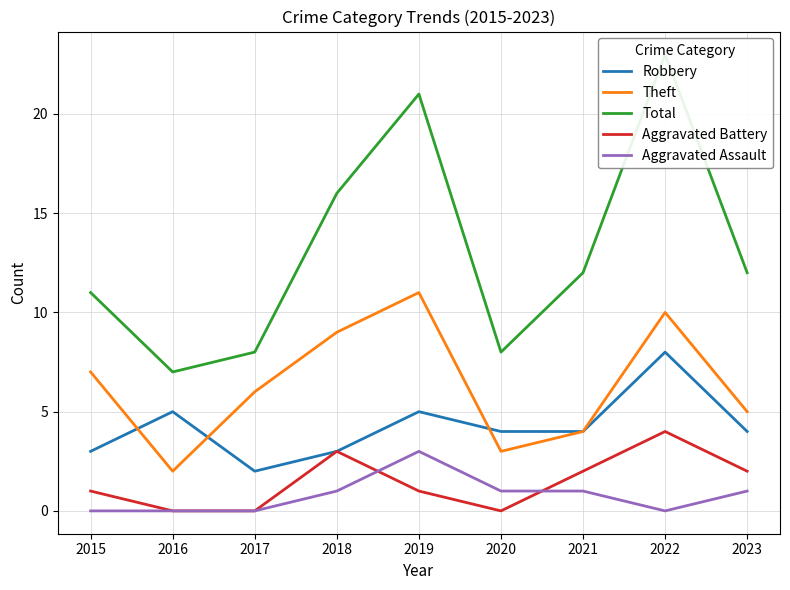

What is the difference between the highest and lowest values at 2021?

11